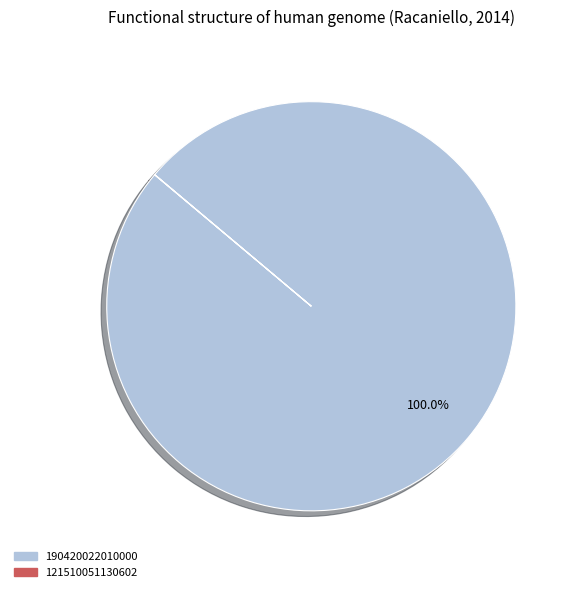

What is the largest slice in the pie chart?

190420022010000